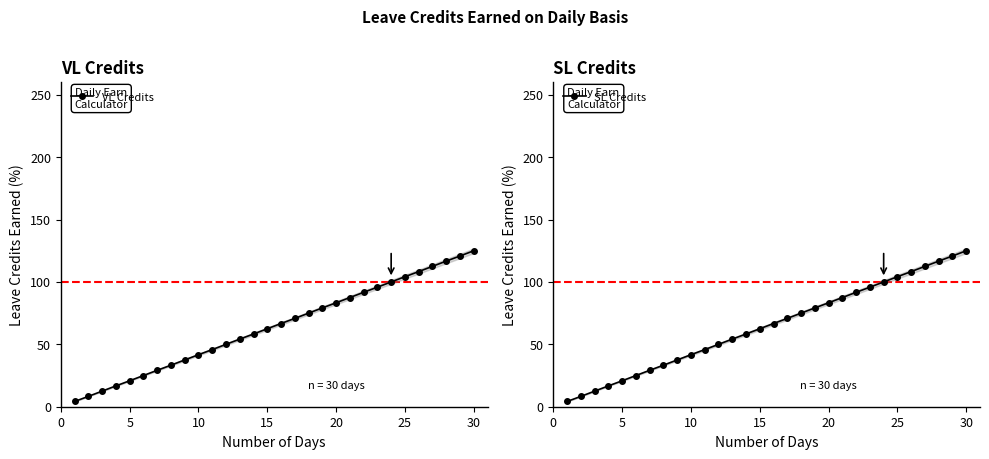

Is it true that VL Credits equals 32.9 at 15?

False